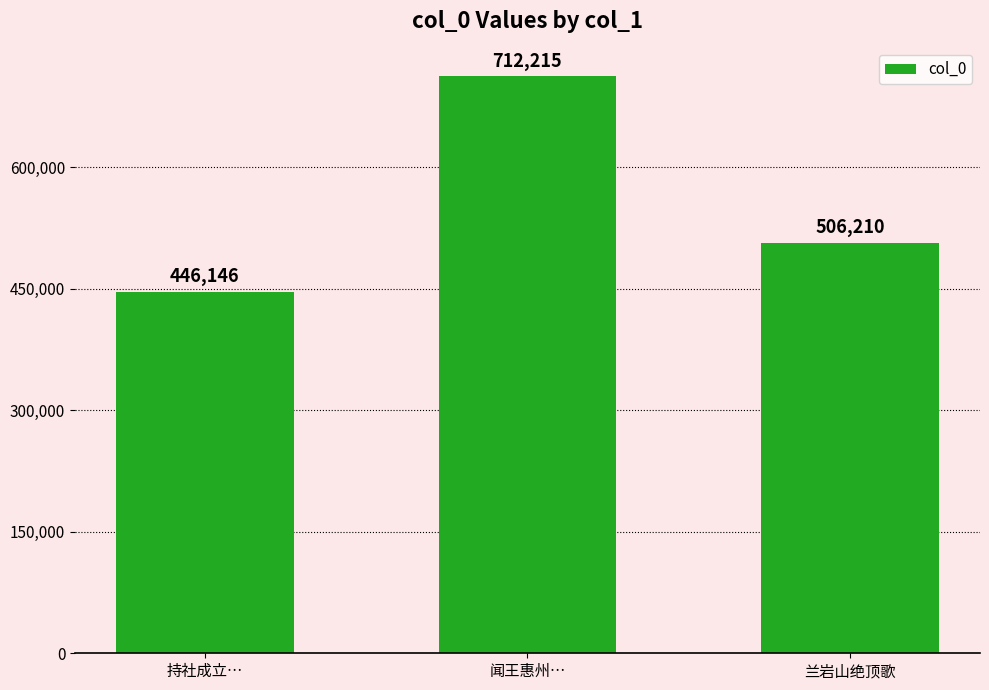

At which label does the data first exceed 506210?

闻王惠州…